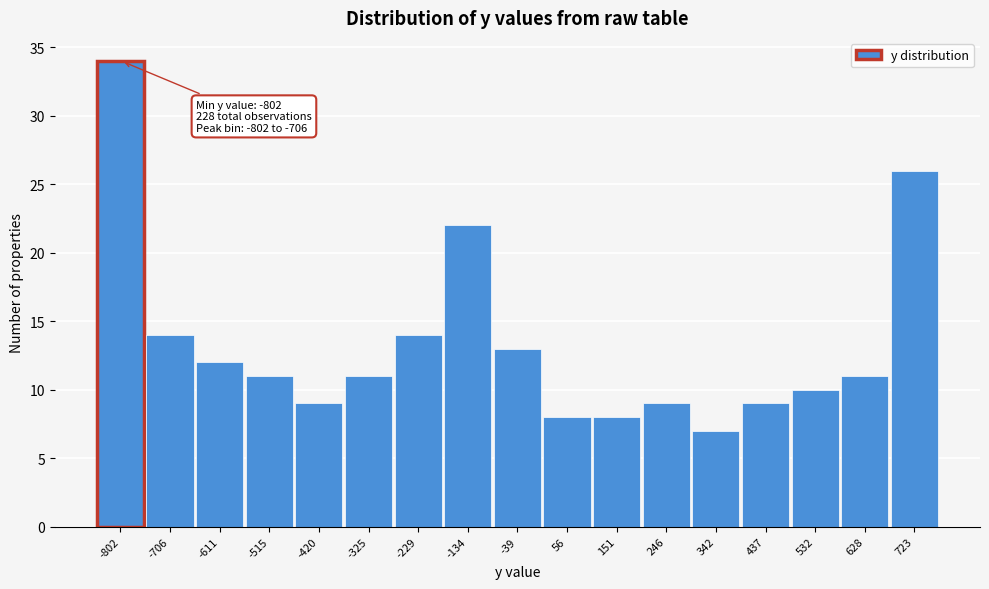

Reading left to right, what are all the values shown in this chart?

-802=34	-706=14	-611=12	-515=11	-420=9	-325=11	-229=14	-134=22	-39=13	56=8	151=8	246=9	342=7	437=9	532=10	628=11	723=26